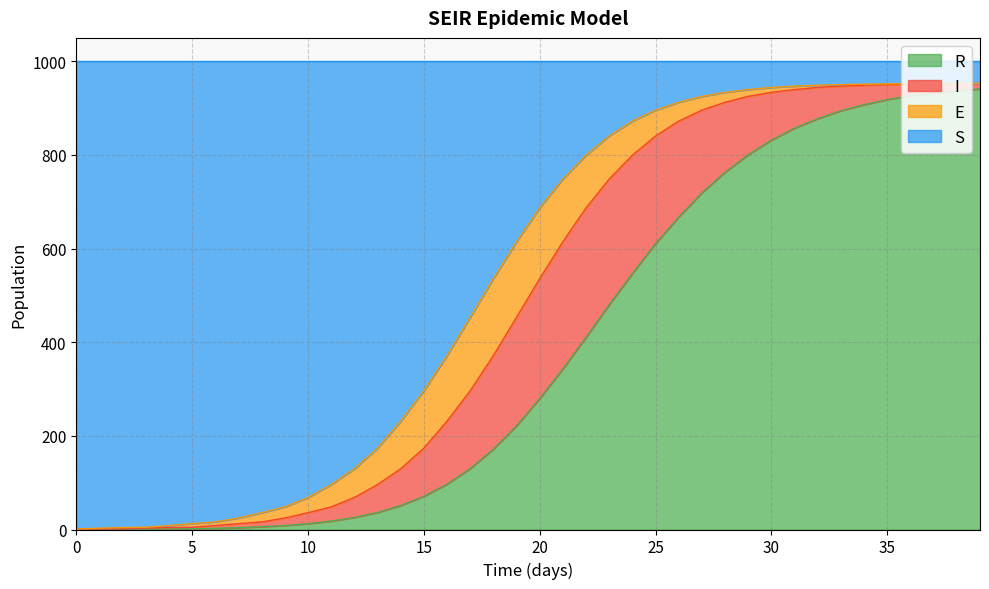

Does the chart have visible grid lines?

Yes